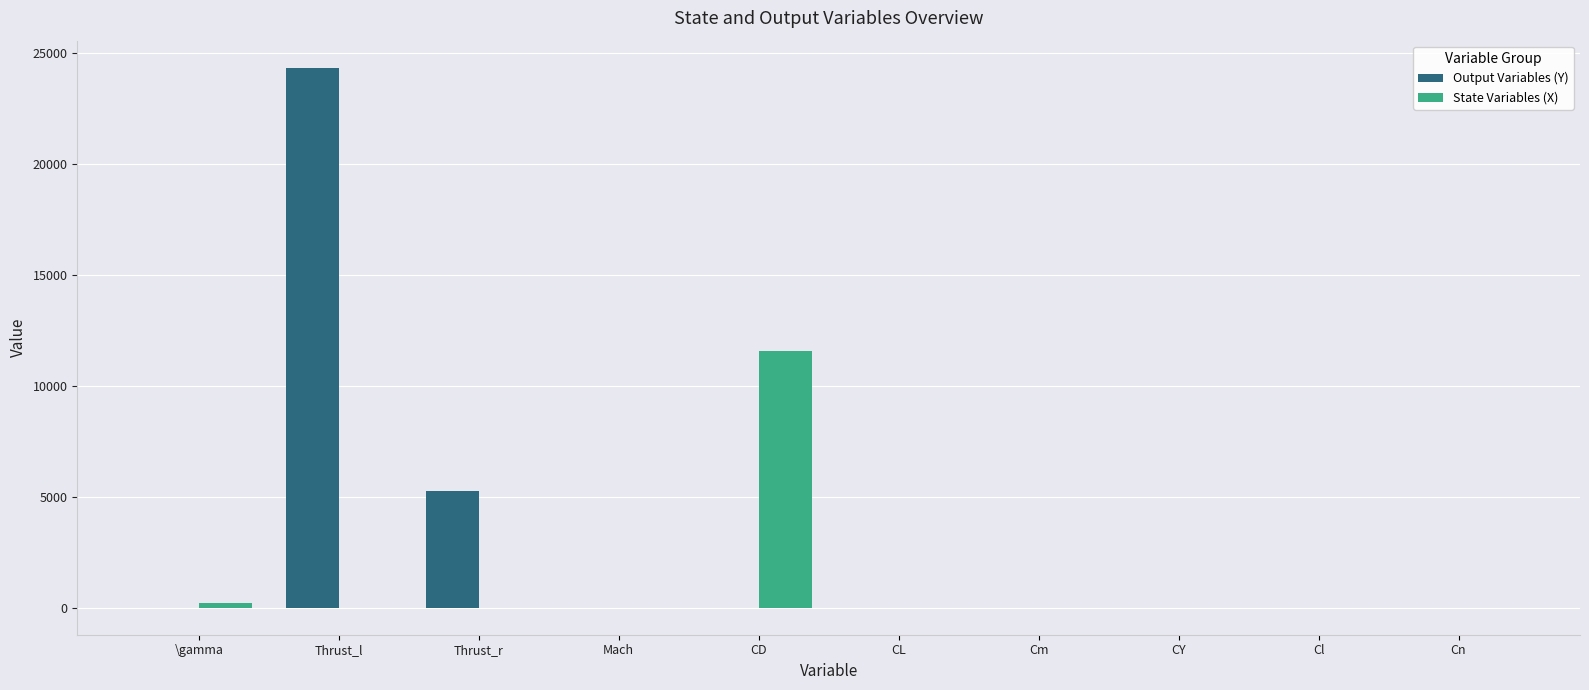

What is the difference between the State Variables (X) values at Cm and CY?

0.6